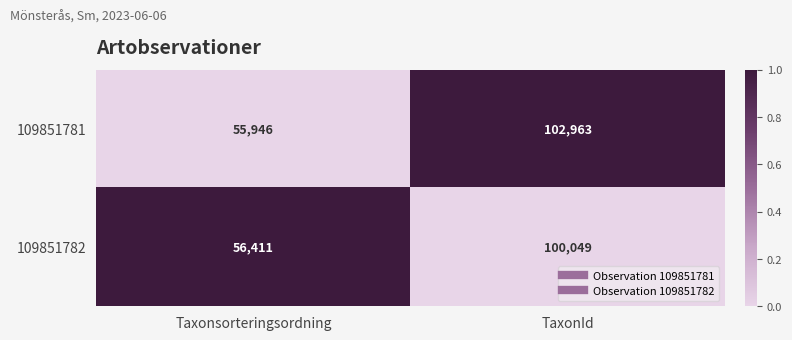

Reading right to left, list all the values displayed in this chart.

109851781: TaxonId=102963	Taxonsorteringsordning=55946
109851782: TaxonId=100049	Taxonsorteringsordning=56411